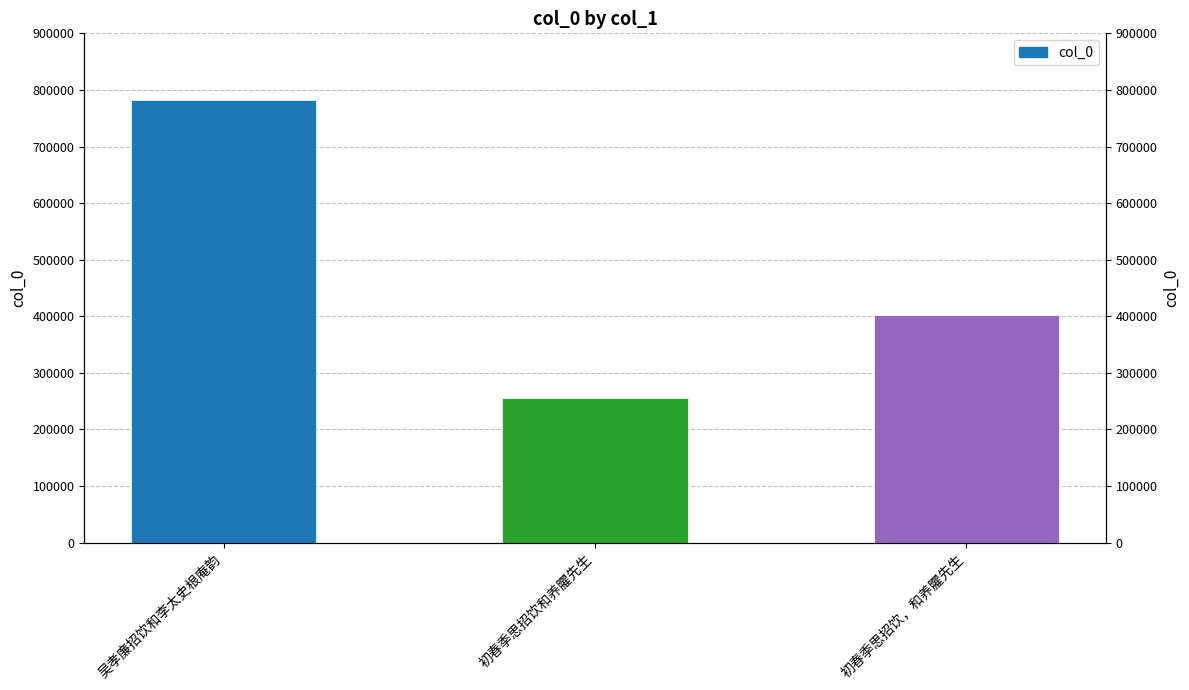

The value at 初春季思招饮和养臞先生 is 108211. True or false?

False